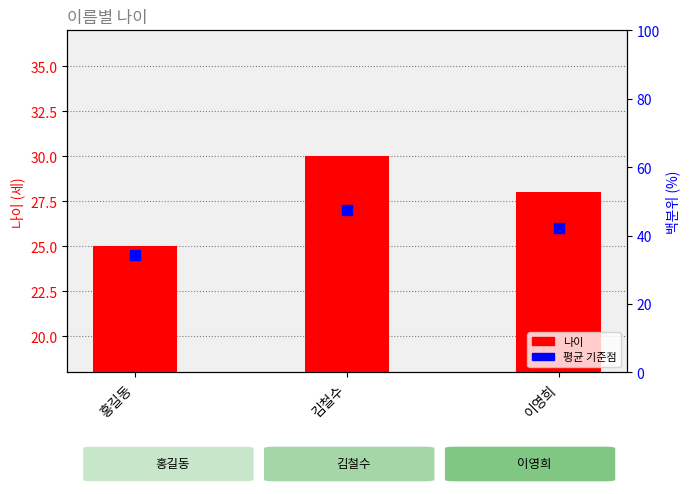

Which series reaches the minimum Y coordinate?

평균 기준점